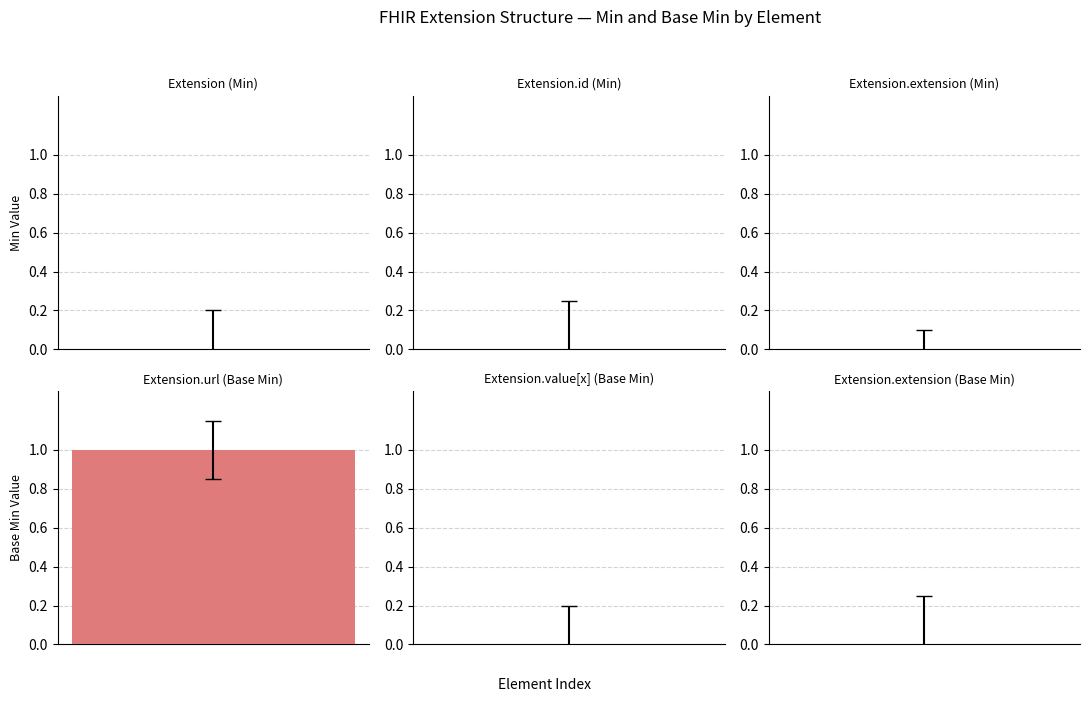

The value of Min at Extension.extension(slice) is 0. True or false?

True